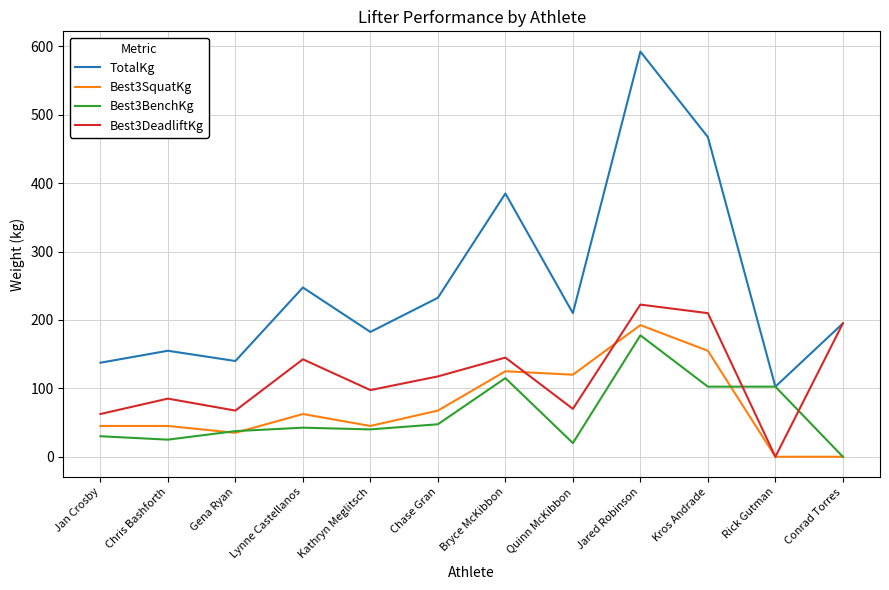

What is the greatest value displayed?

592.5